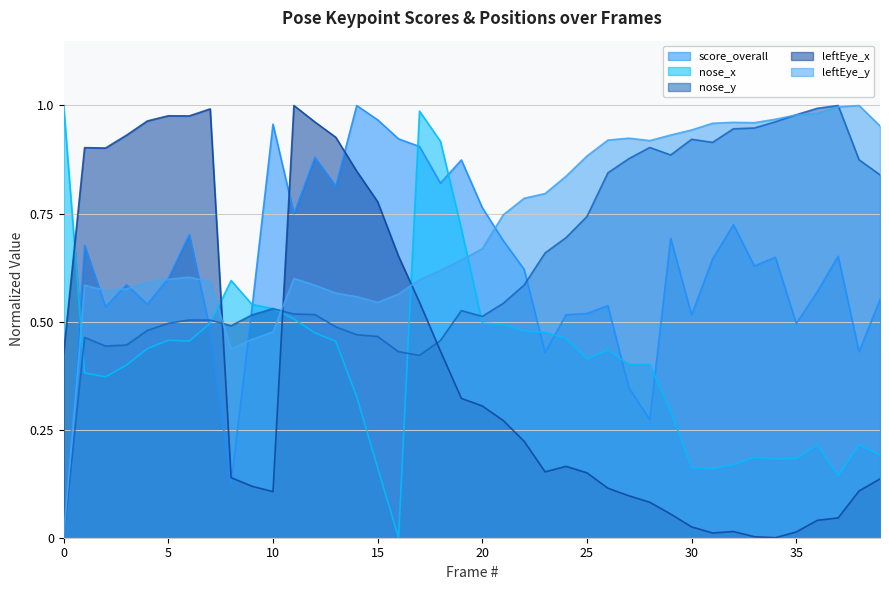

At which label does nose_y reach its peak?

37